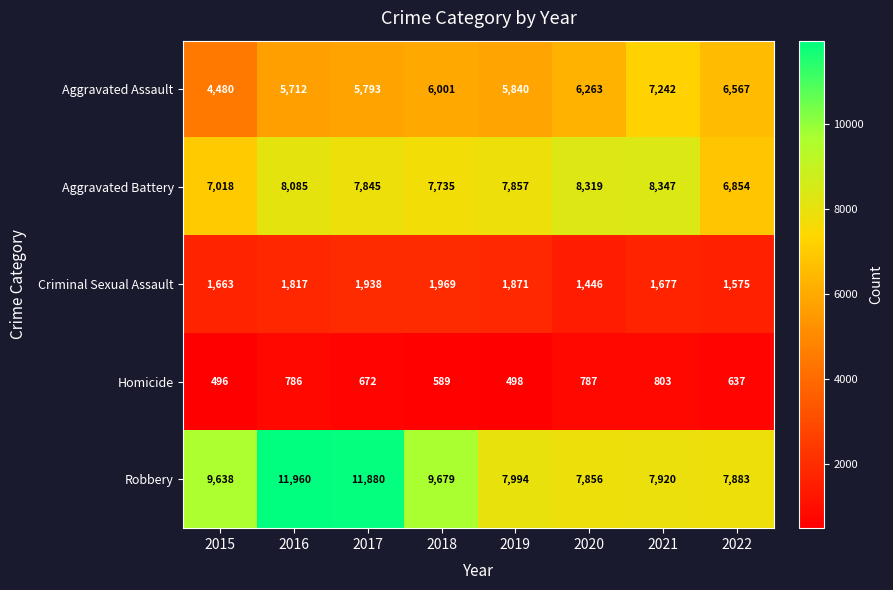

At which category does the chart reach its peak across all series?

2016